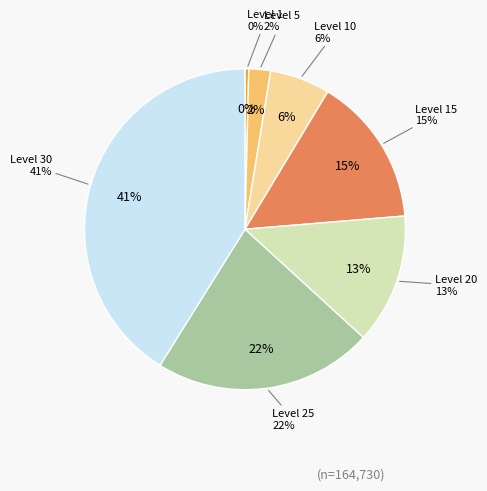

Does any single category account for the majority?

No